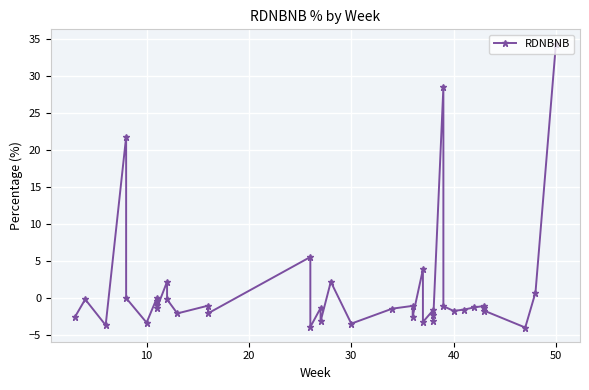

How many points are higher than both their immediate neighbors (excluding endpoints)?

13